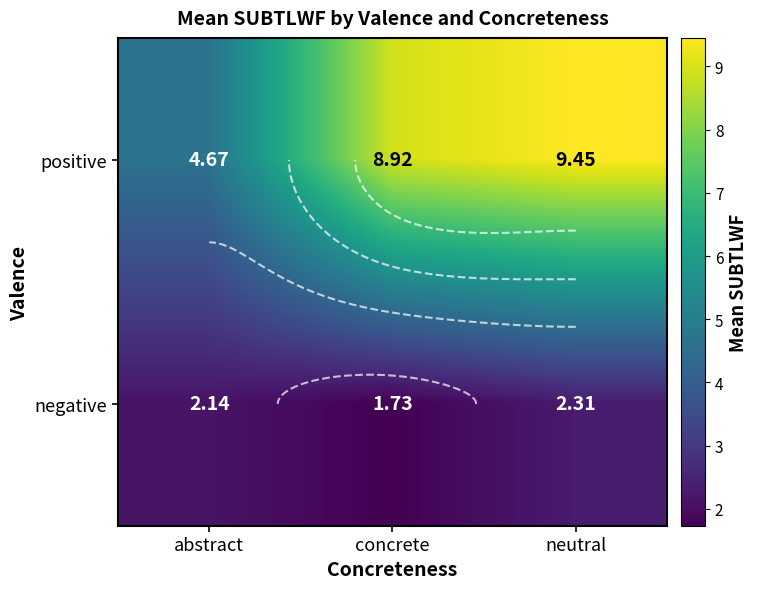

Which has a higher value, abstract or concrete?

concrete